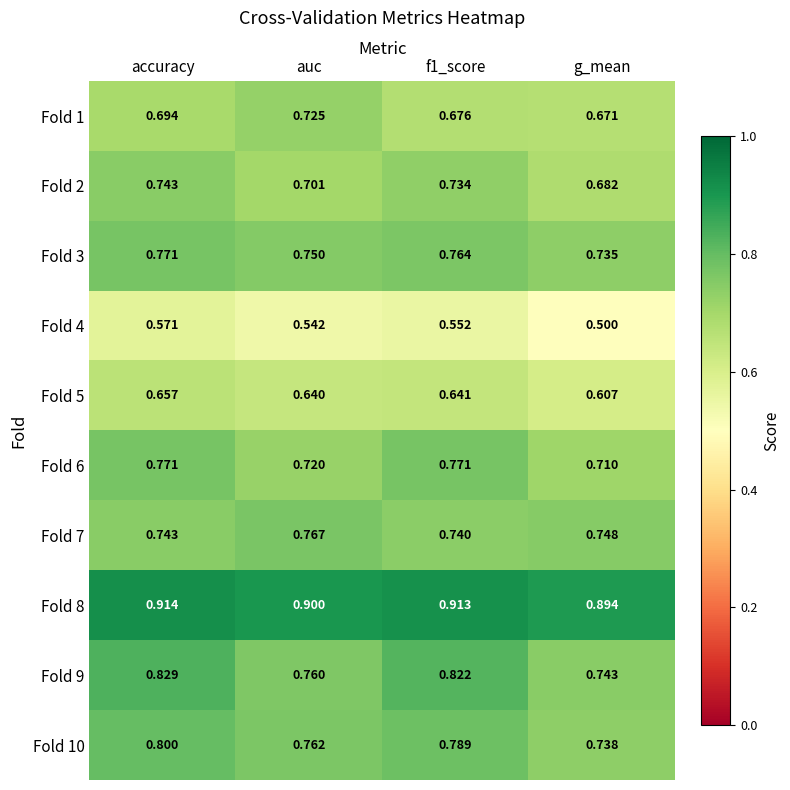

Which category has the lowest value across all series?

g_mean